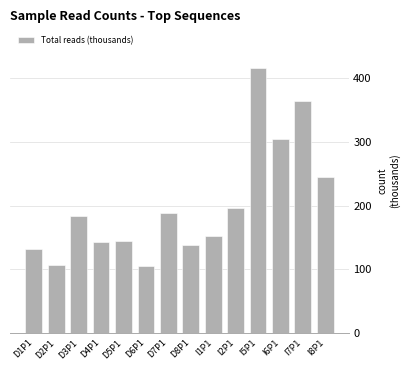

Count the number of values greater than 184.

7